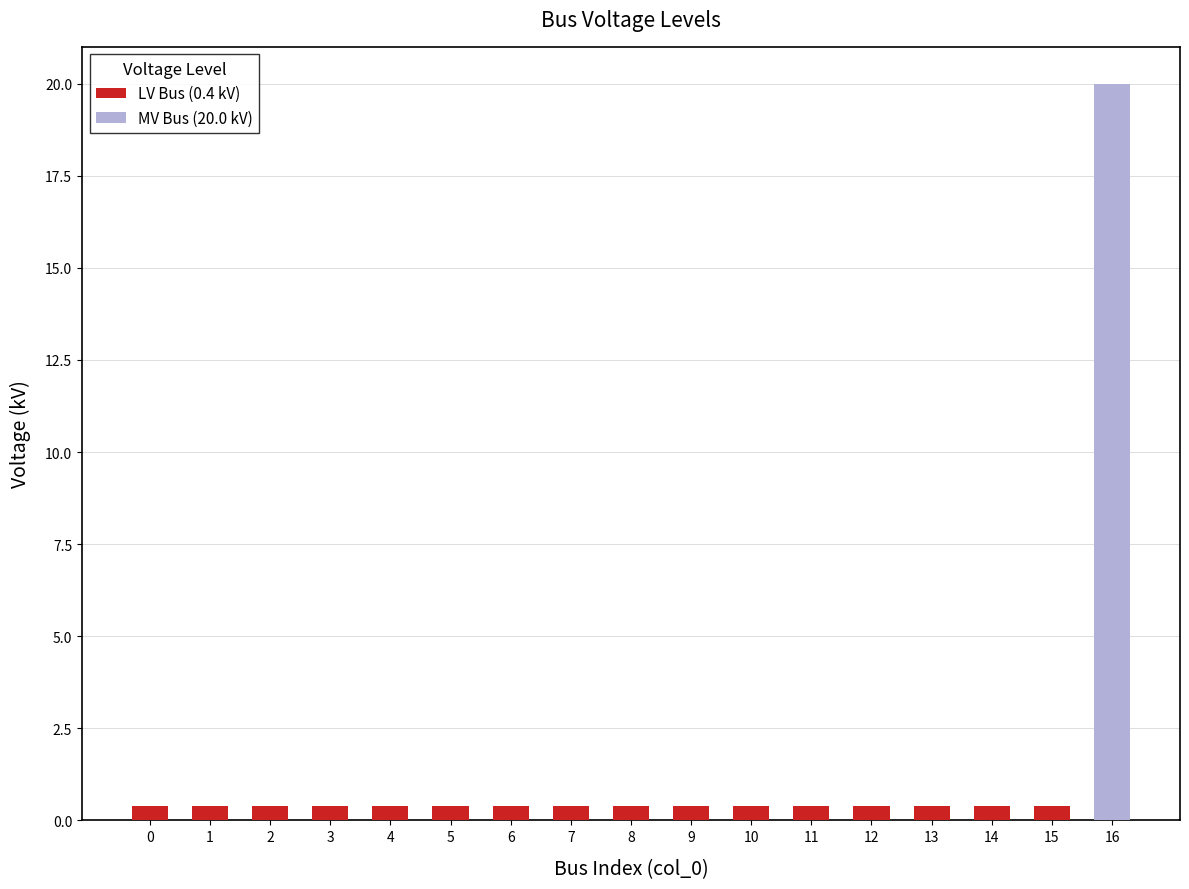

How many bars are there in total?

17